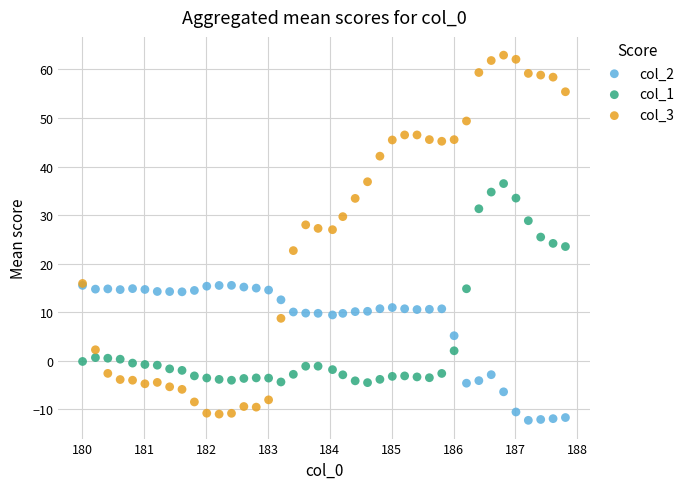

Which series reaches the maximum Y coordinate?

col_3